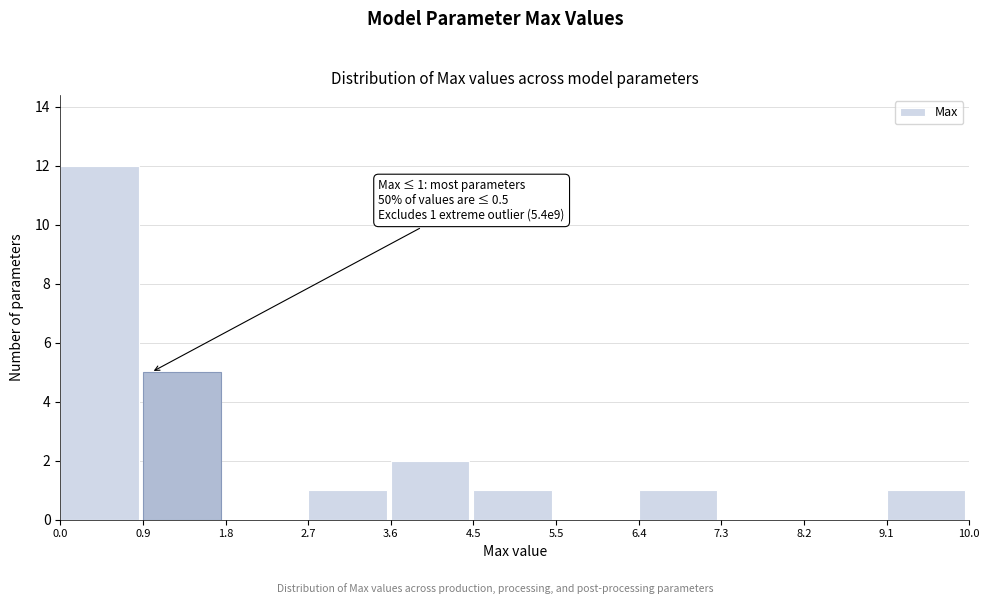

Which range on the x-axis has the tallest bar?

0.0 to 0.9